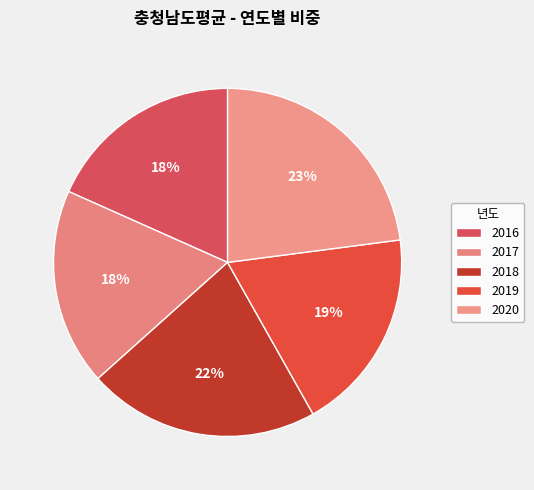

Count the number of slices in the pie.

5